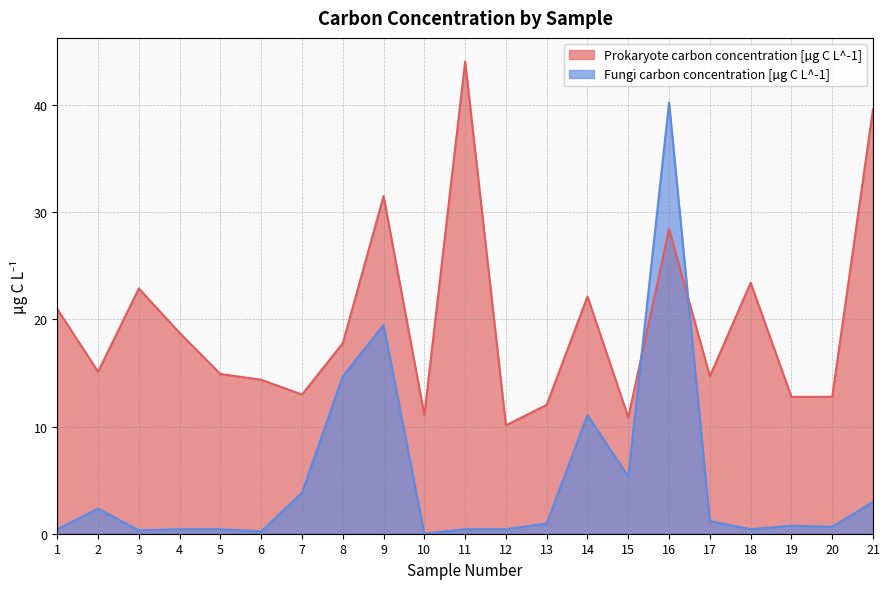

Reading left to right, what are all the values shown in this chart?

Prokaryote carbon concentration [µg C L^-1]: 1=21.0	2=15.1	3=22.9	4=18.7	5=14.9	6=14.4	7=13.0	8=17.8	9=31.5	10=11.1	11=44.0	12=10.1	13=12.0	14=22.1	15=10.9	16=28.4	17=14.7	18=23.4	19=12.8	20=12.8	21=39.6
Fungi carbon concentration [µg C L^-1]: 1=0.4	2=2.3	3=0.3	4=0.4	5=0.4	6=0.2	7=3.8	8=14.7	9=19.5	10=0.0	11=0.4	12=0.4	13=1.0	14=11.1	15=5.3	16=40.2	17=1.2	18=0.4	19=0.7	20=0.6	21=3.0